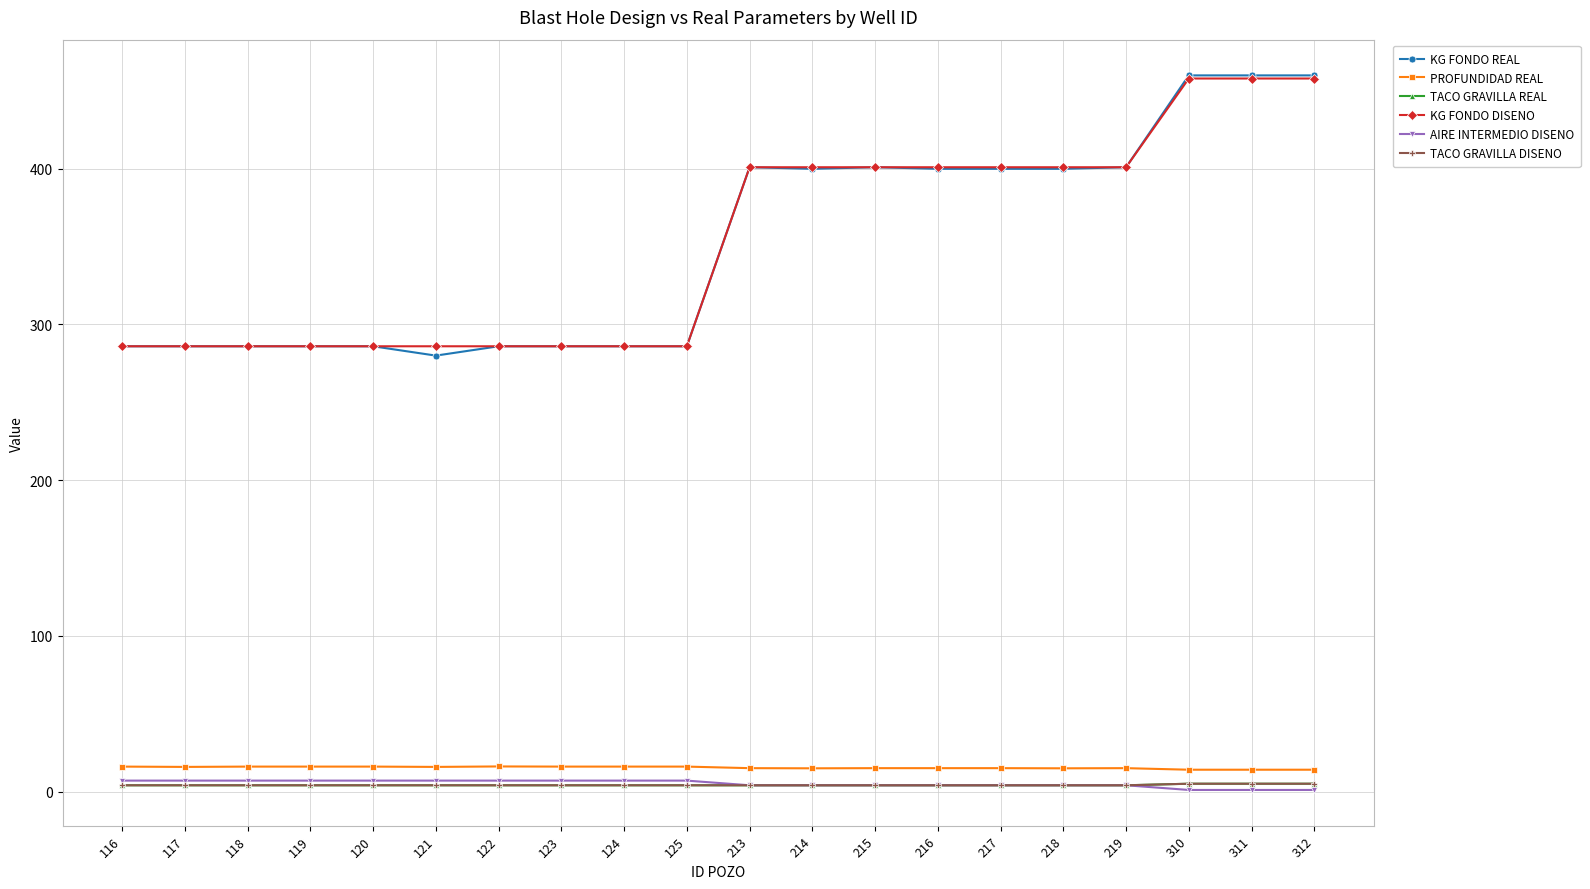

What is the value of the TACO GRAVILLA DISENO point at the 10th from the left?

4.0